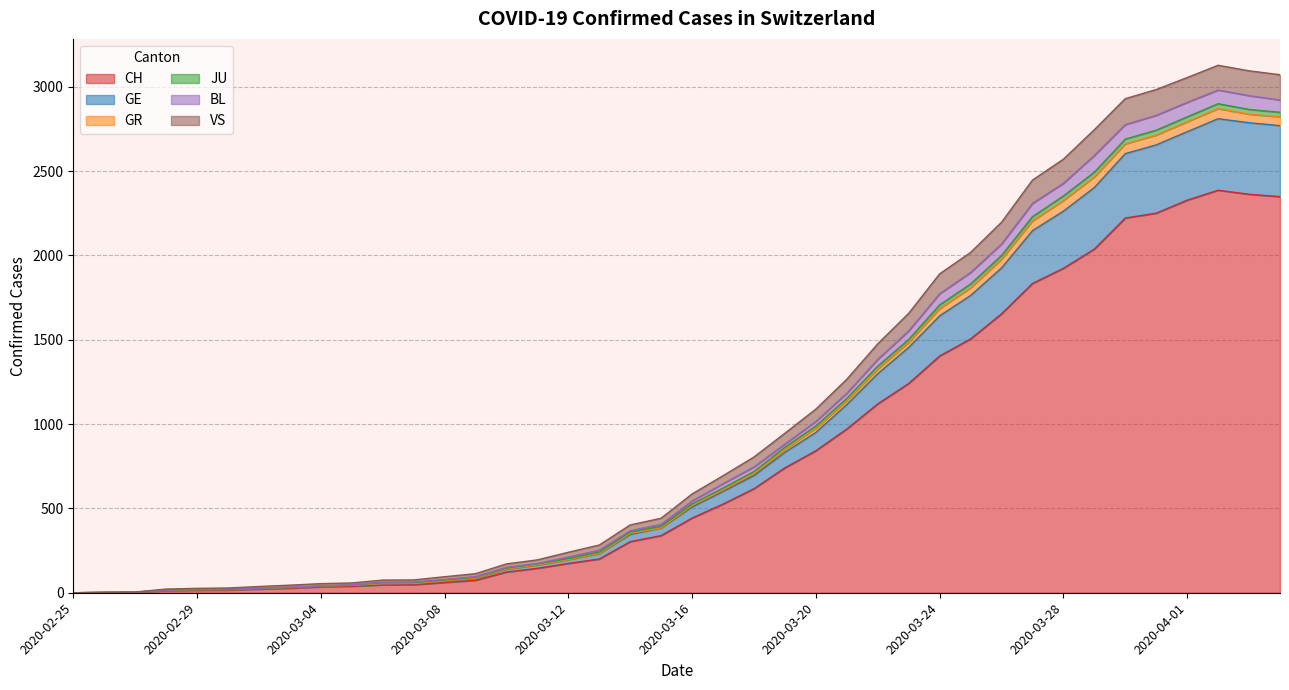

Is the value of BL at 2020-02-29 greater than the value of VS at 2020-03-26?

No